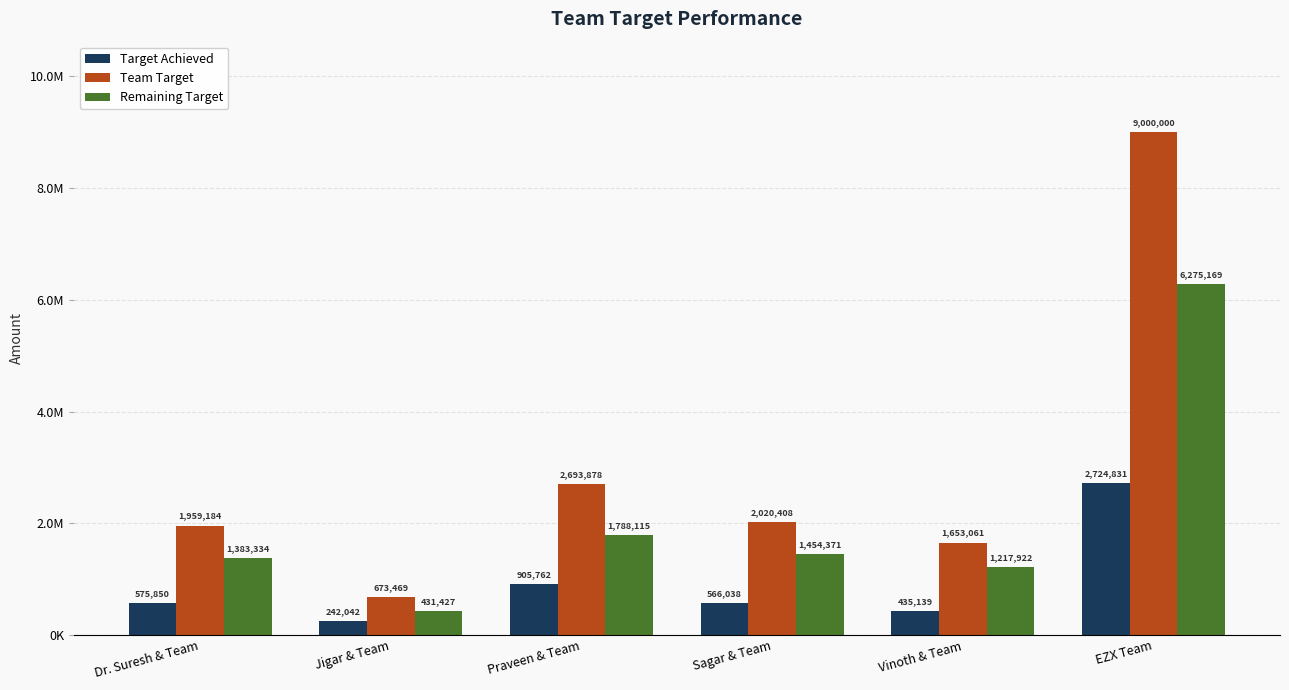

What is the difference between the Remaining Target values at Jigar & Team and Dr. Suresh & Team?

951906.4